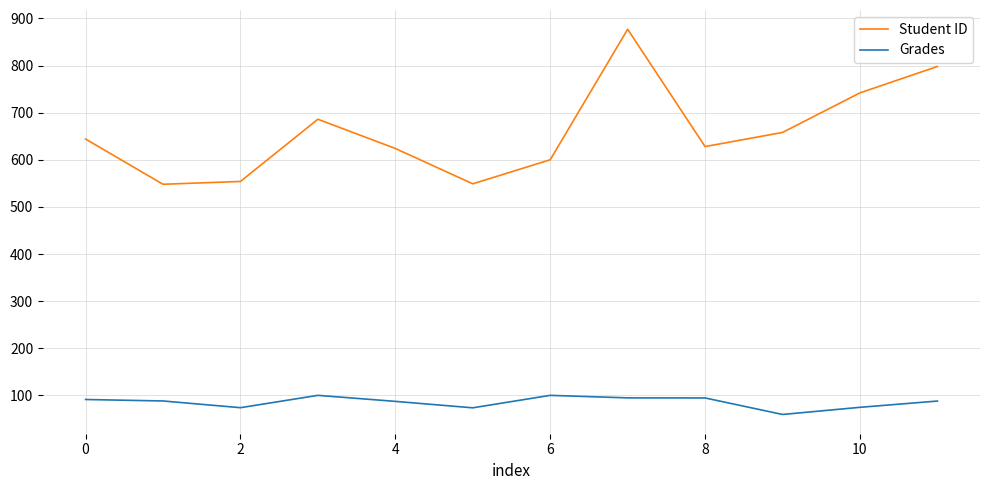

List the series in order of their overall mean, lowest first.

Grades, Student ID